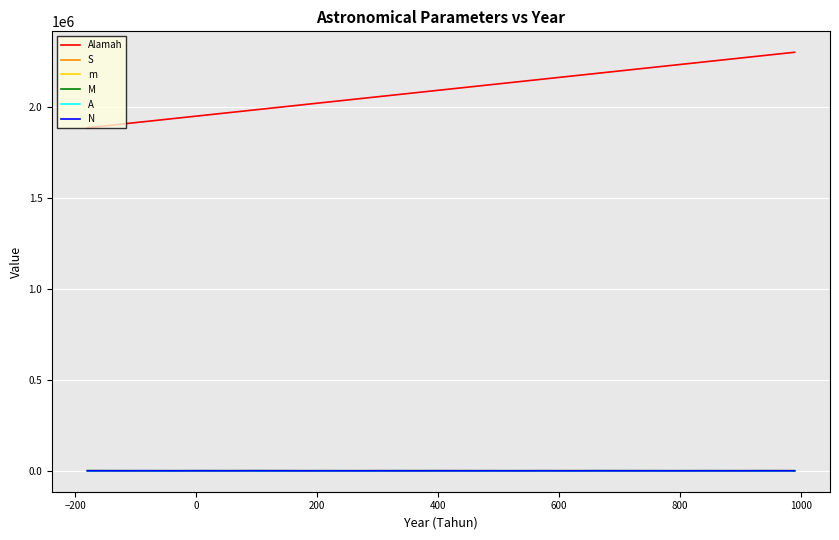

Which series has the largest range (max minus min)?

Alamah